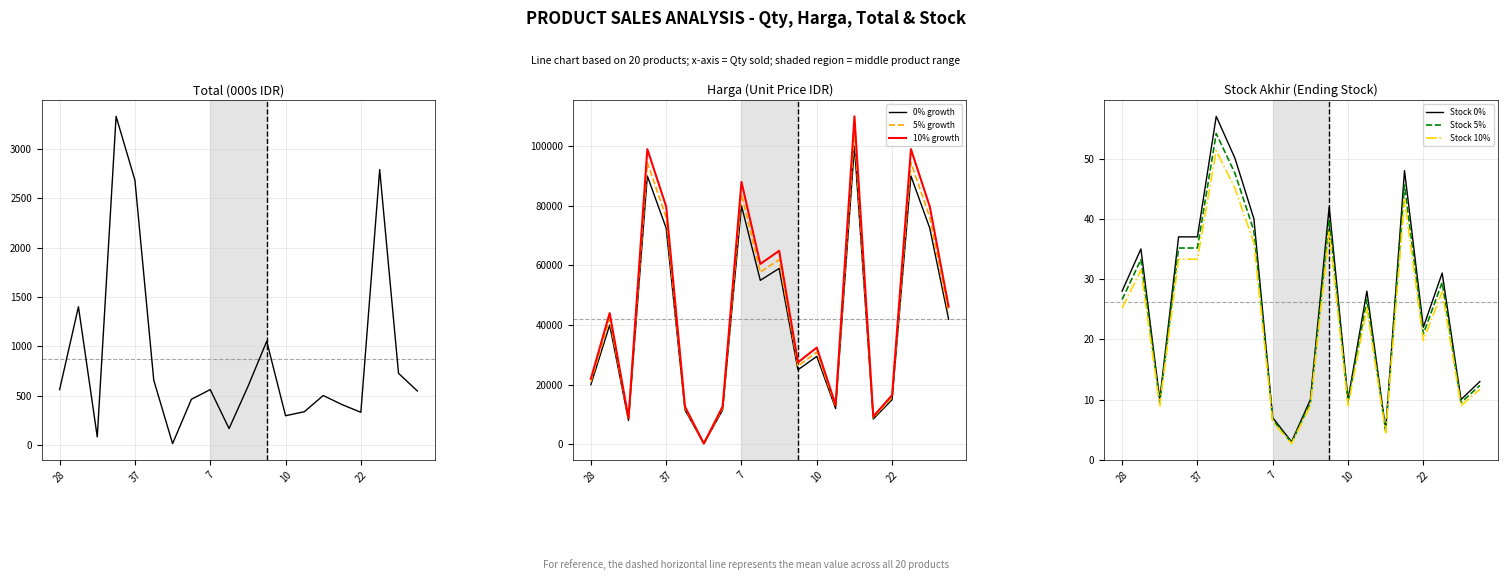

Is the value of 0% growth at 7 greater than the value of 10% growth at 28?

Yes